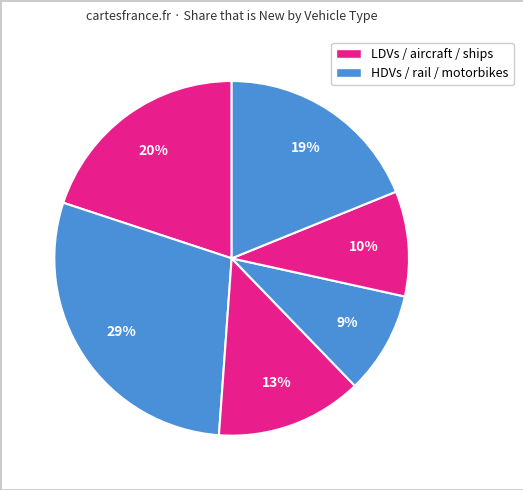

What is the largest slice in the pie chart?

HDVs